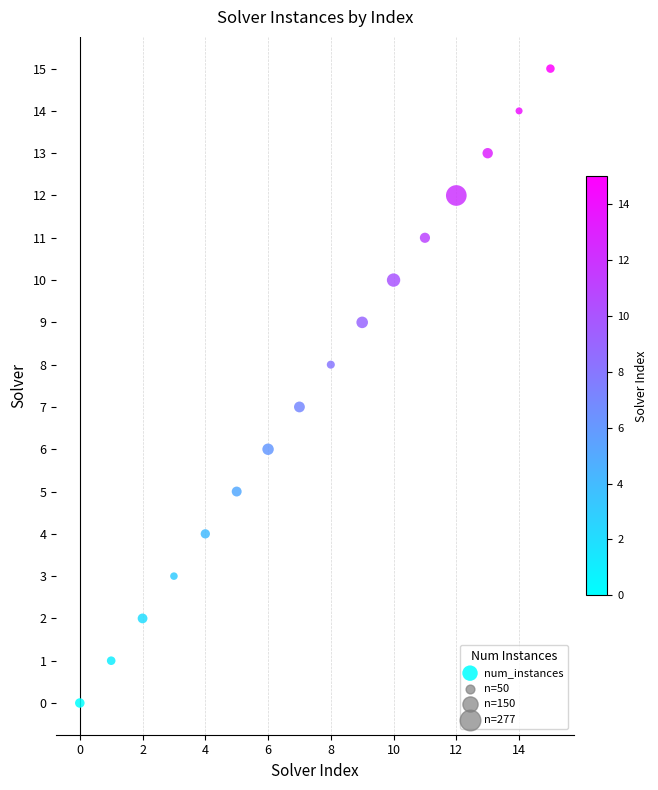

What is the range of Y values (max minus min)?

15